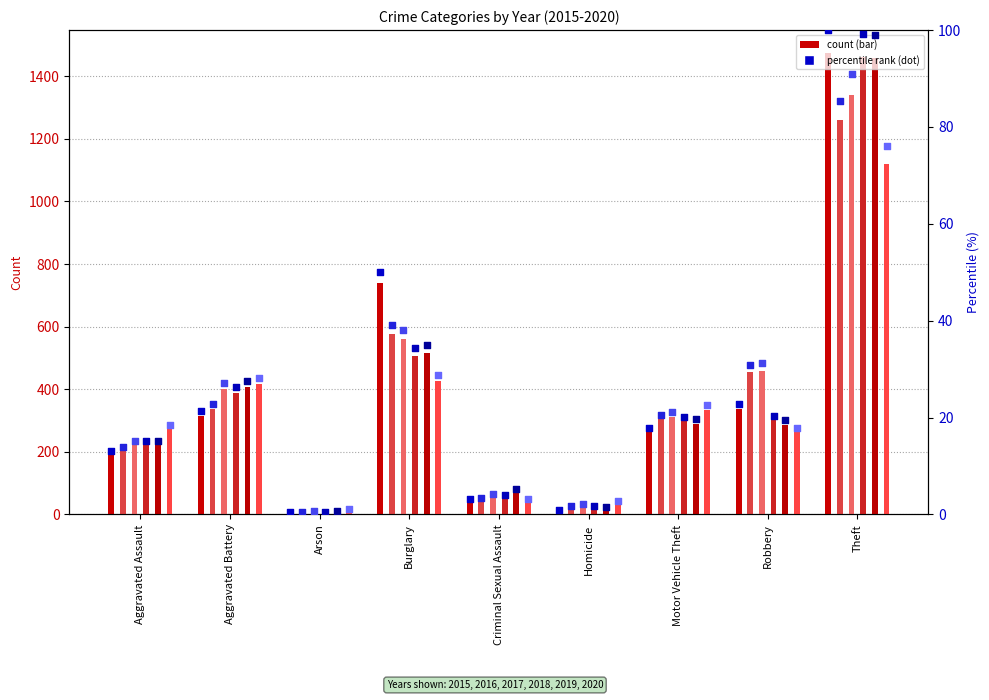

Between Robbery and Aggravated Battery, which is larger?

Robbery